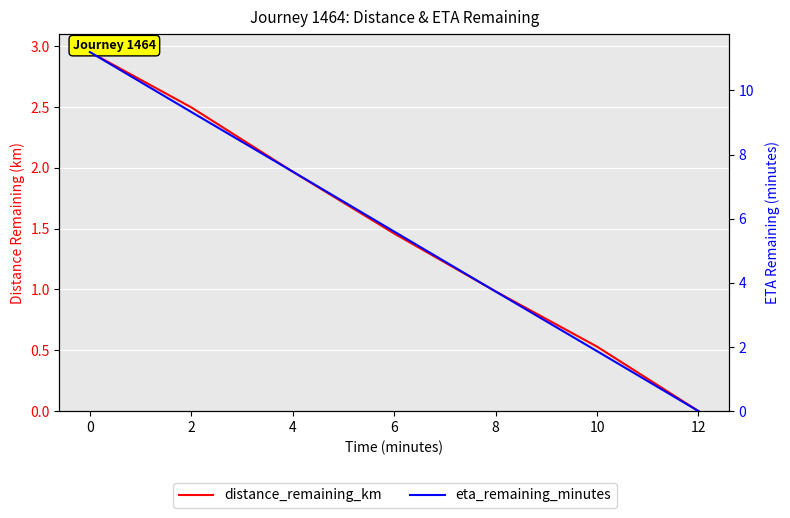

The distance_remaining_km series shows 1.5 at 12. True or false?

False